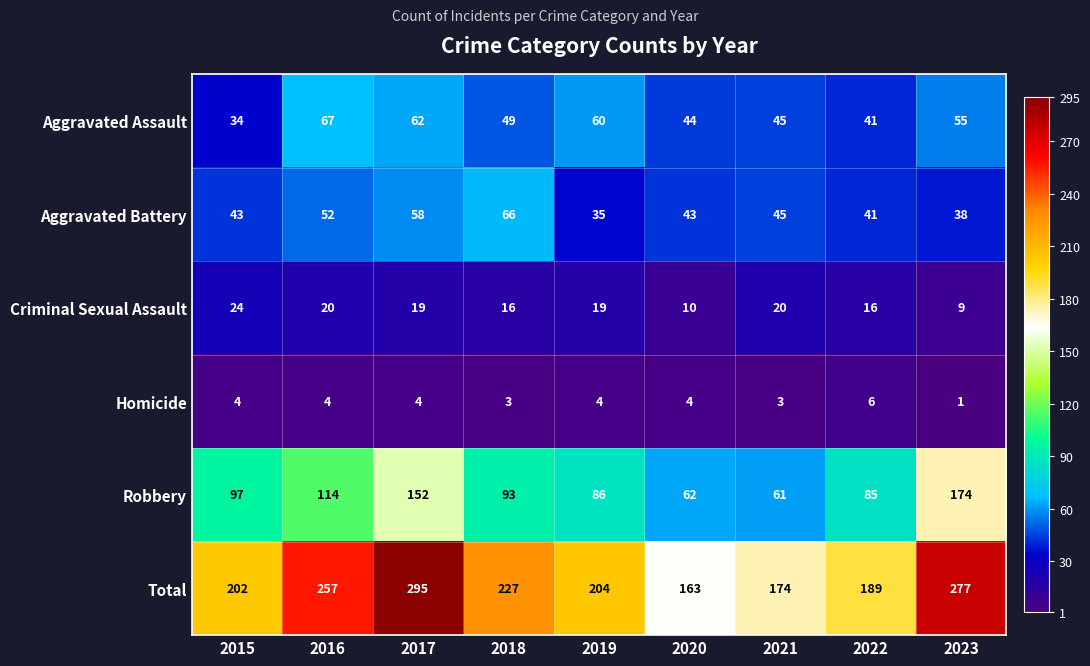

At which category is the sum across all series the highest?

2017